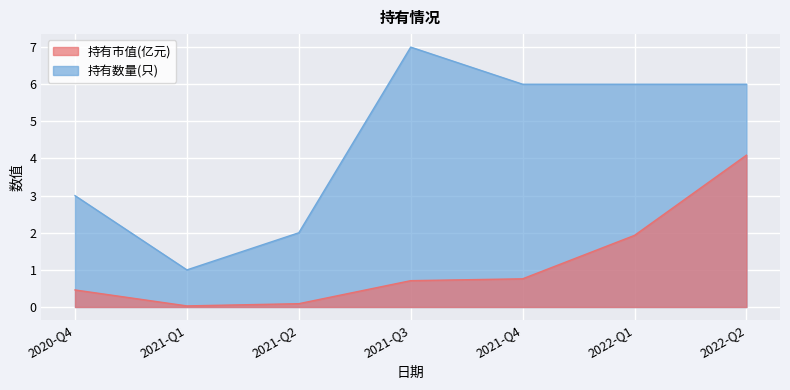

What is the label of the 1st point from the right?

2022-Q2